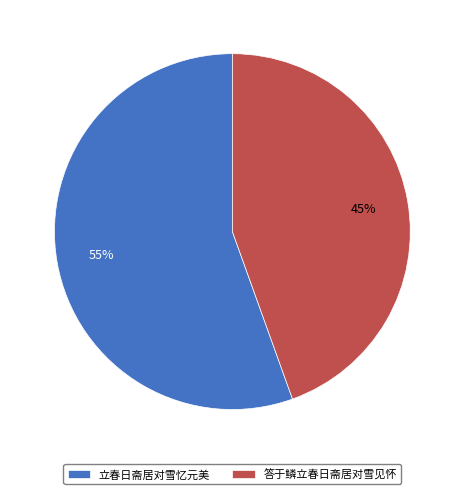

To the nearest percent, what is the average slice percentage?

50%